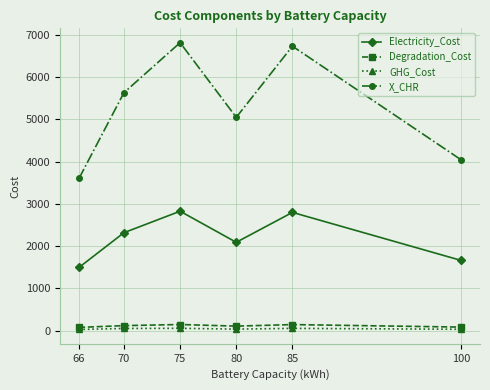

True or false: X_CHR and Degradation_Cost cross at least once.

False